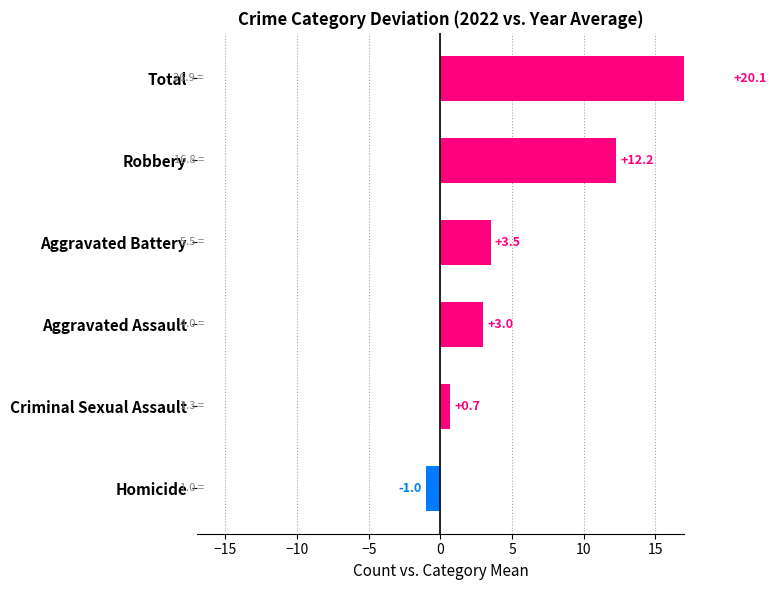

True or false: the data shows 33.5 at Total.

False